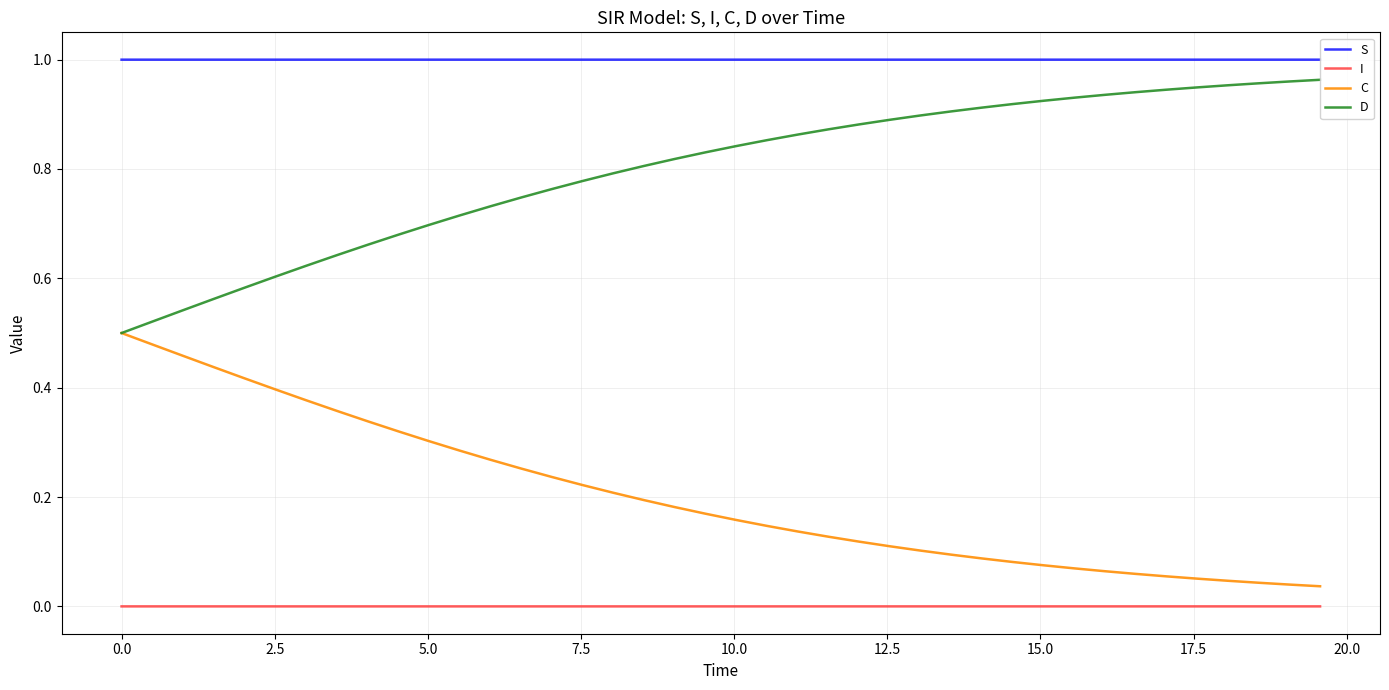

Which series has the largest total across all categories?

S